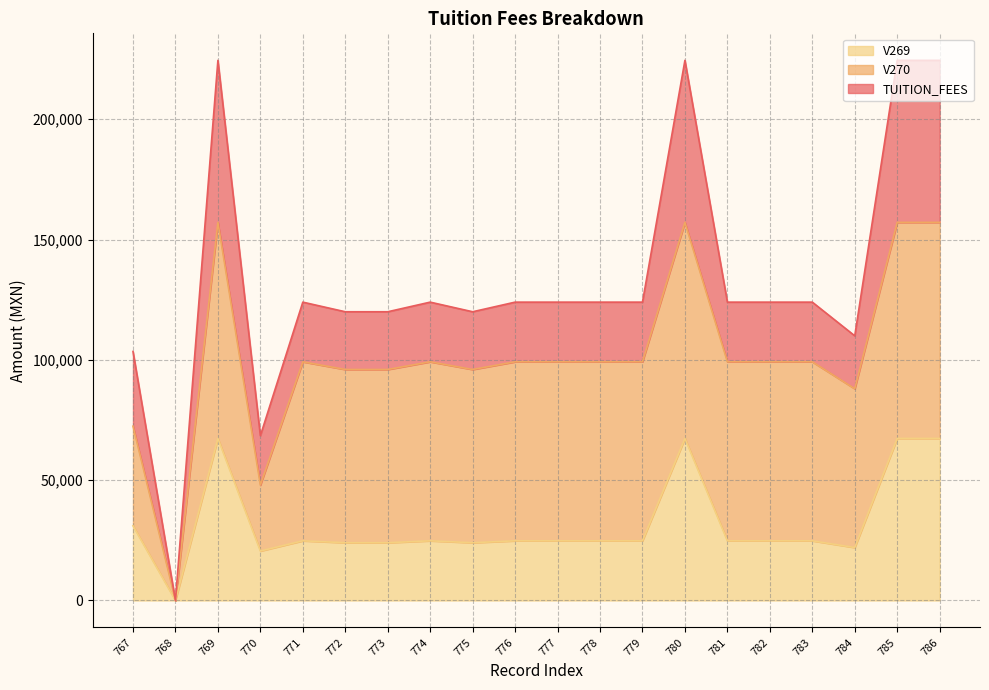

How many data points in TUITION_FEES are less than 124000?

7